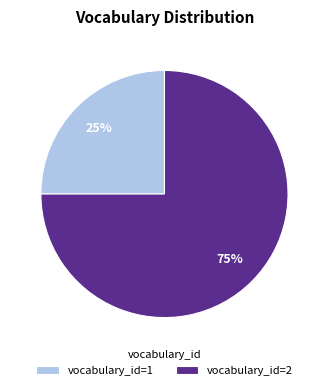

To the nearest percent, what is the difference between the largest and smallest slice percentages?

50%